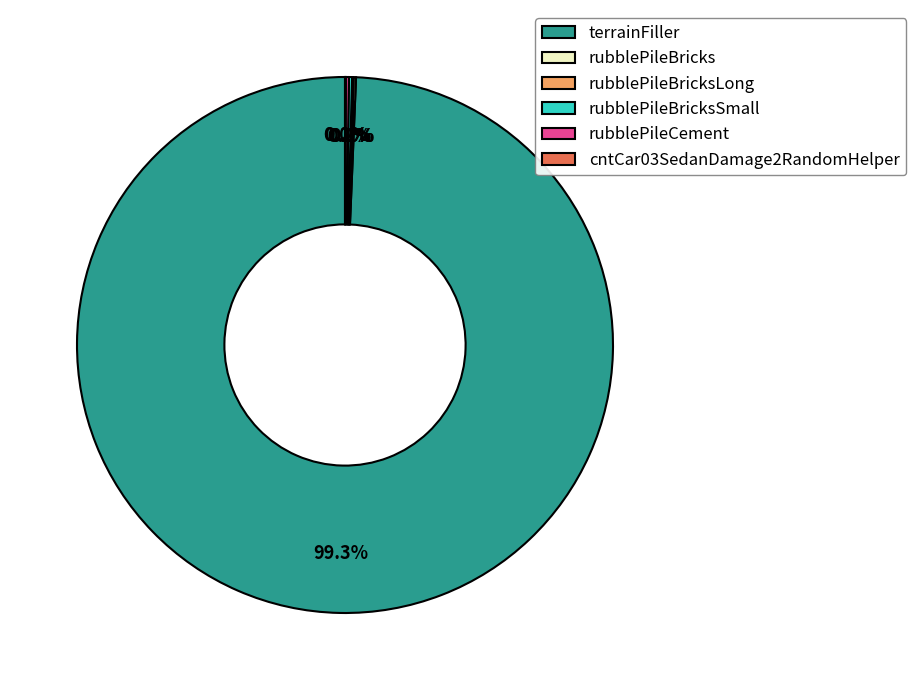

Which category has the biggest portion of the pie?

terrainFiller